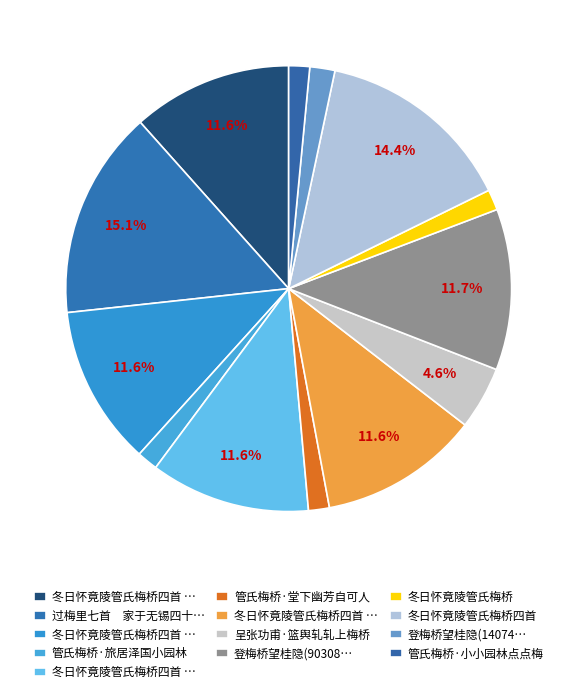

Is there any slice that represents more than half of the pie?

No